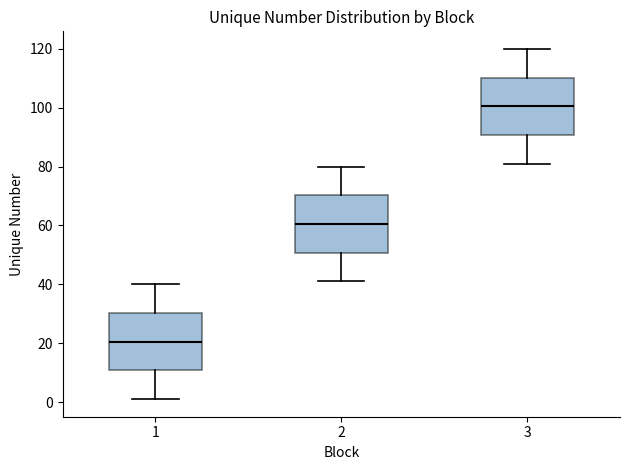

Reading left to right, transcribe this box plot: for each box, give where its median line is, the range the box spans, and where its two whiskers end, as read against the y-axis. The values are not printed on the chart, so give them approximately, as read against the axis.

1: median 20, box 10 to 30, whiskers 2 to 40
2: median 60, box 50 to 70, whiskers 42 to 80
3: median 100, box 90 to 110, whiskers 82 to 120